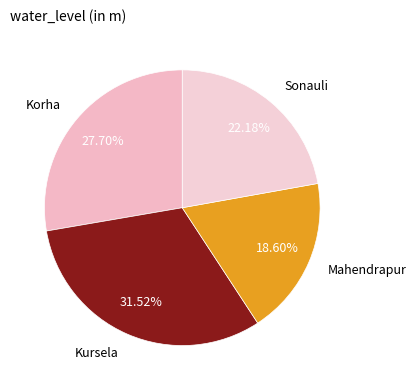

The Mahendrapur slice represents 26% of the pie. True or false?

False